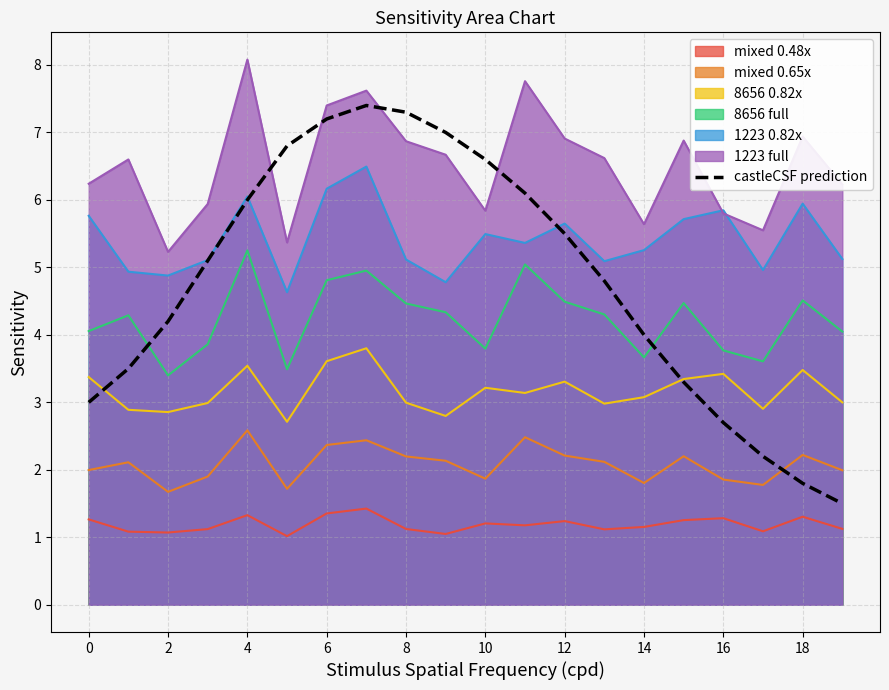

At which category does the chart reach its peak across all series?

4